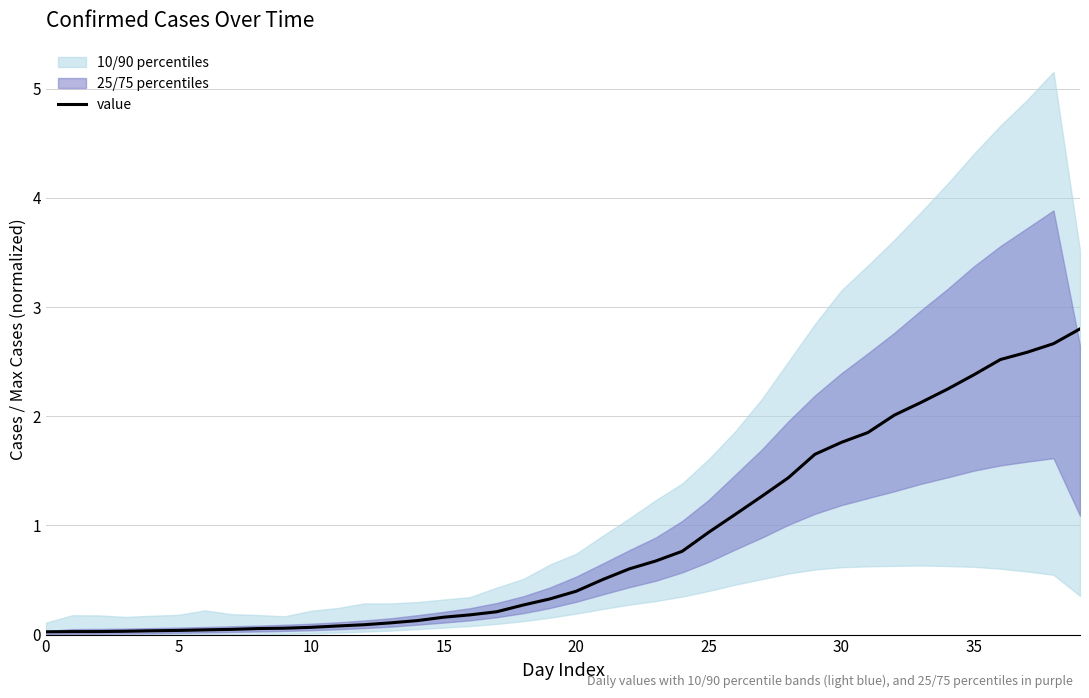

At which category does the chart reach its peak across all series?

39